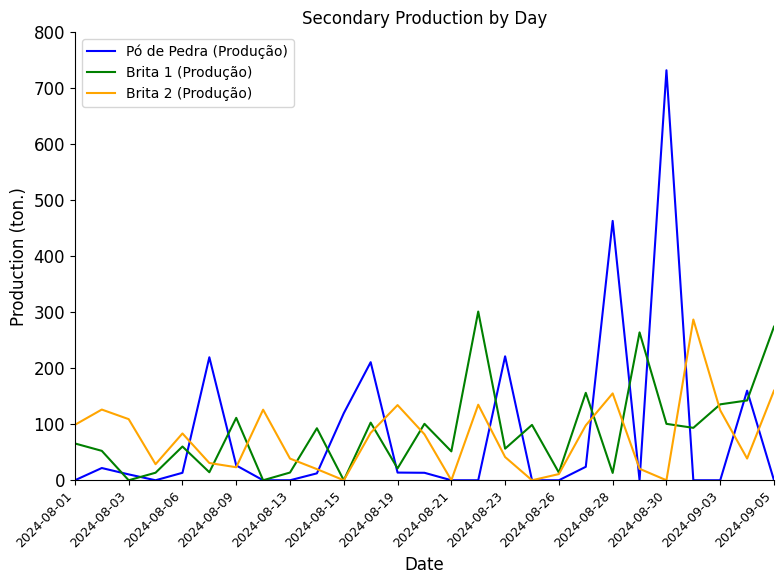

Which series ends up on top after the final intersection of Pó de Pedra (Produção) and Brita 1 (Produção)?

Brita 1 (Produção)